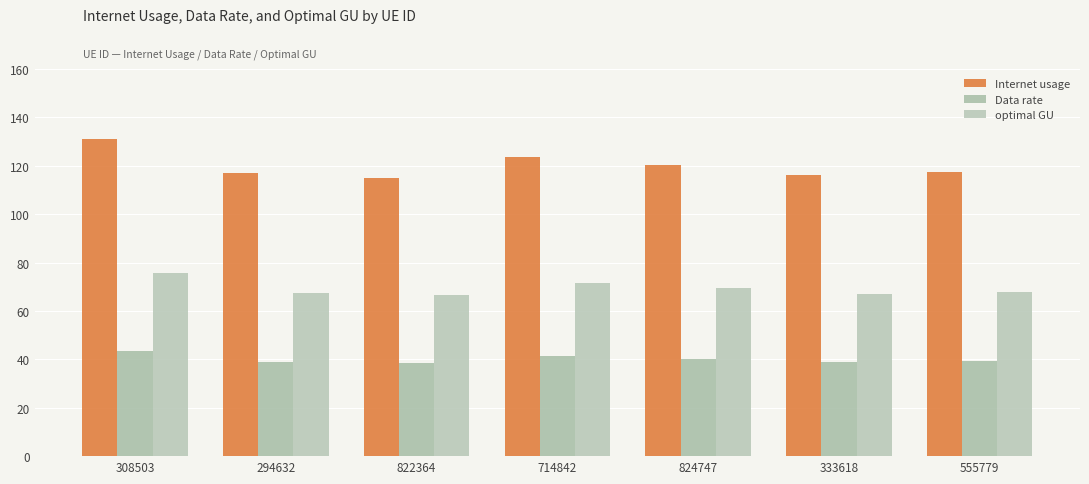

At 555779, list the series in order from largest to smallest.

Internet usage, optimal GU, Data rate